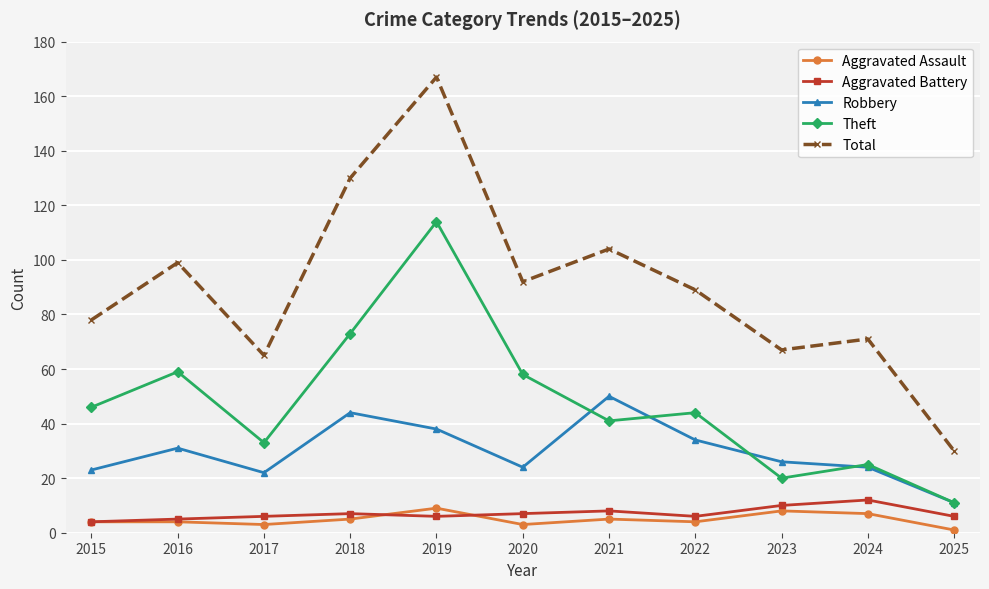

What is the sum of the Total values at 2024 and 2015?

149